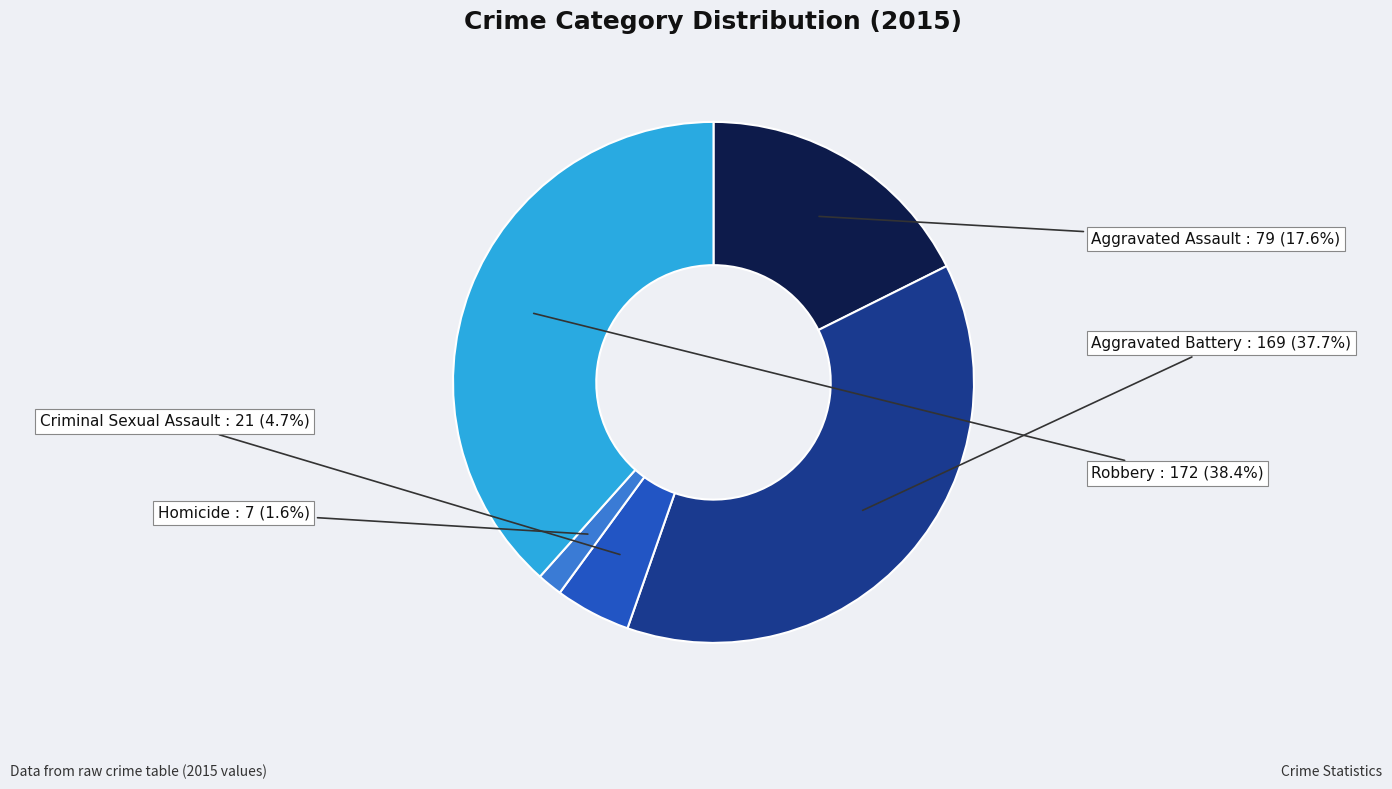

Rank the categories by value from lowest to highest.

Homicide, Criminal Sexual Assault, Aggravated Assault, Aggravated Battery, Robbery